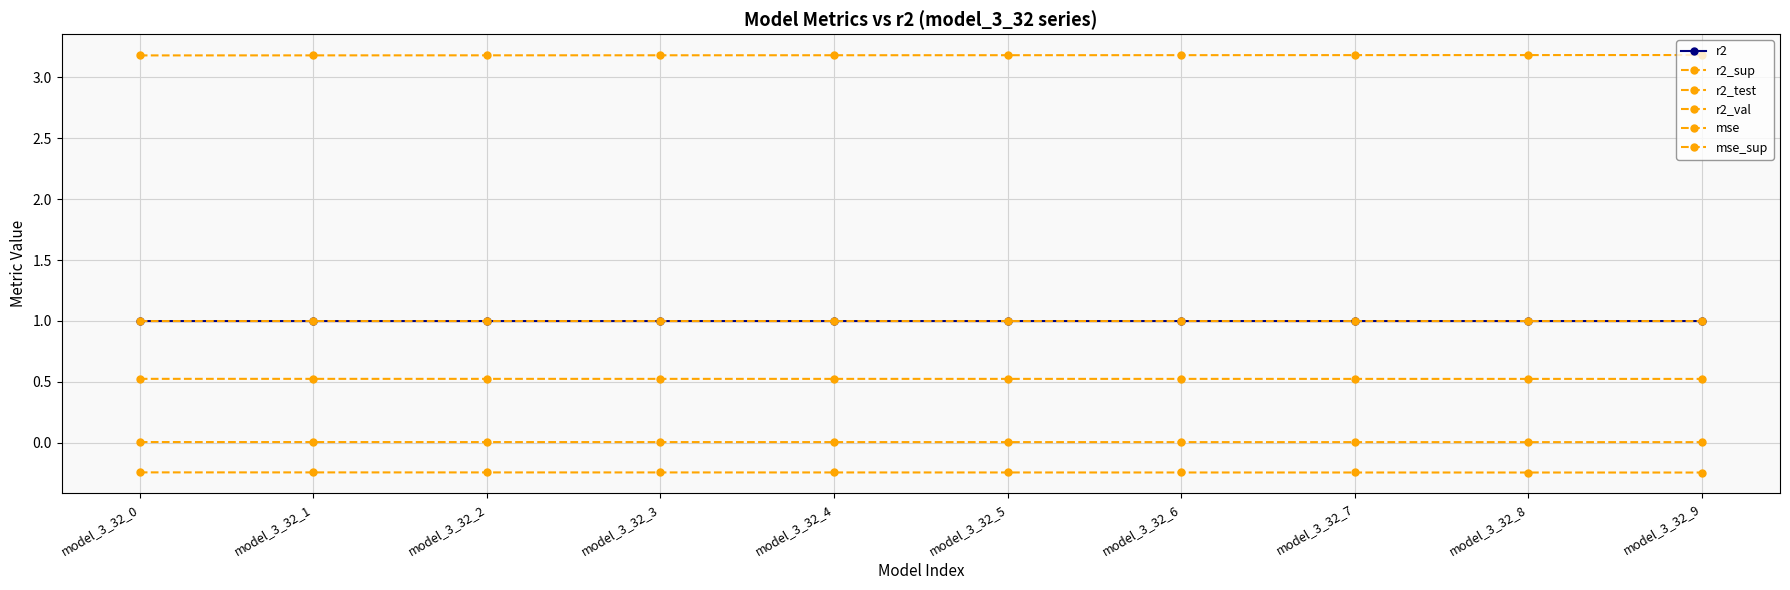

What value does the r2_val series have at model_3_32_0?

1.0